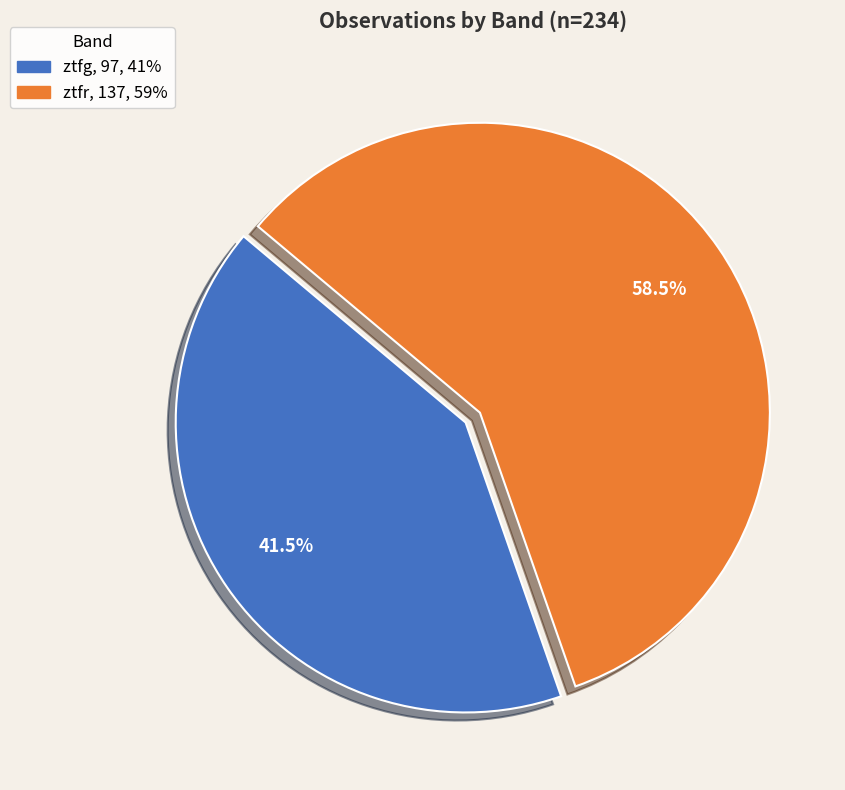

What is the smallest slice in the pie chart?

ztfg